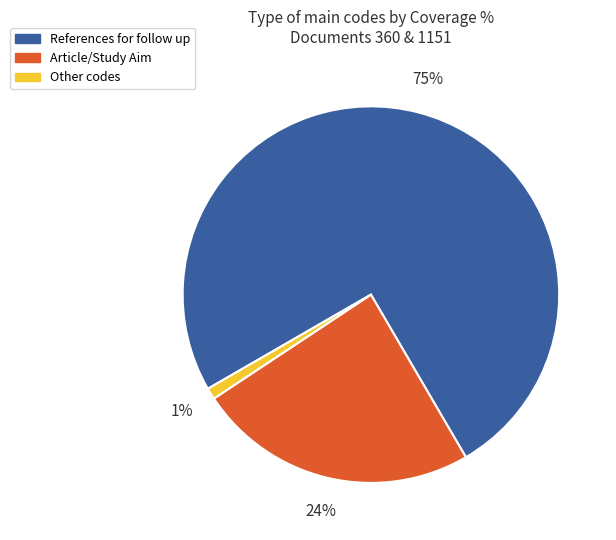

Do Article/Study Aim and References for follow up together represent more than half of the pie?

Yes